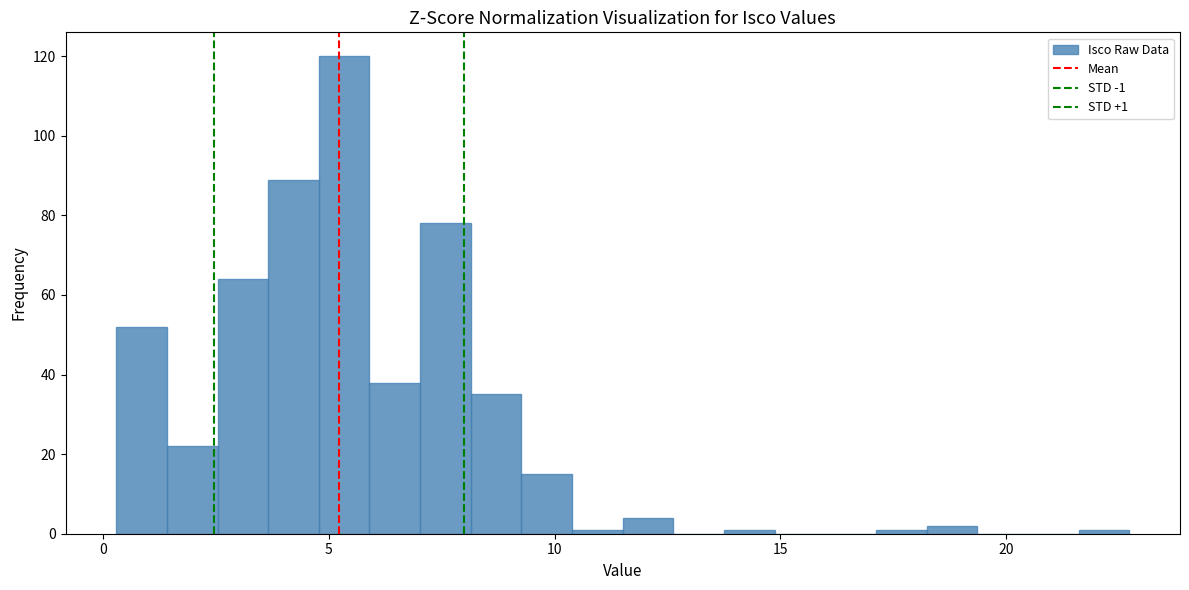

Read against the x-axis, roughly where is the centre of the tallest bar?

5.5